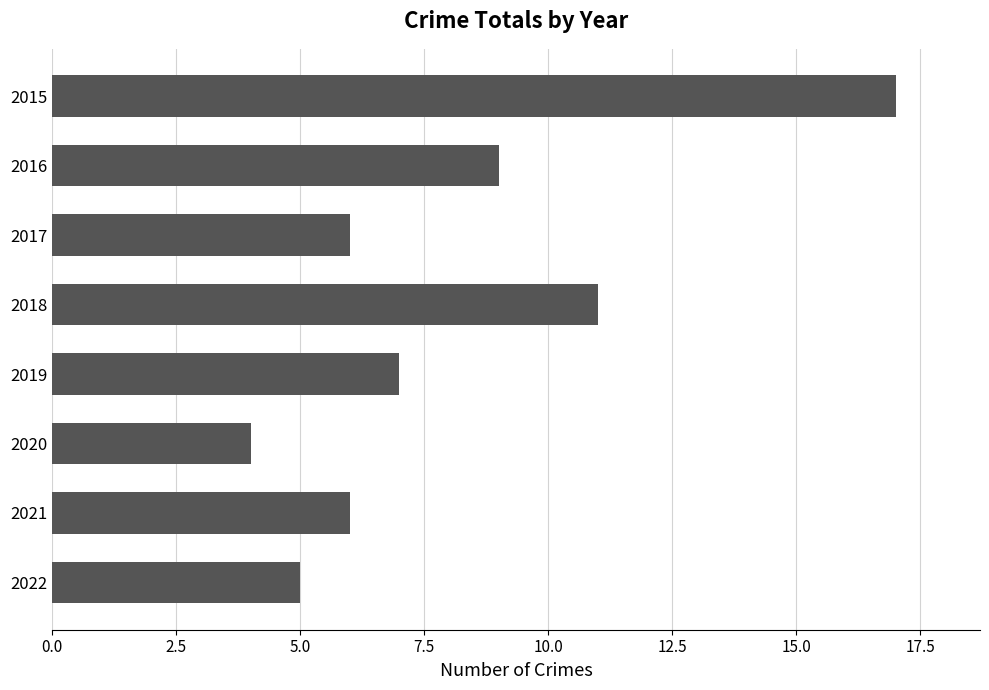

What is the change in value from 2015 to 2018?

-6